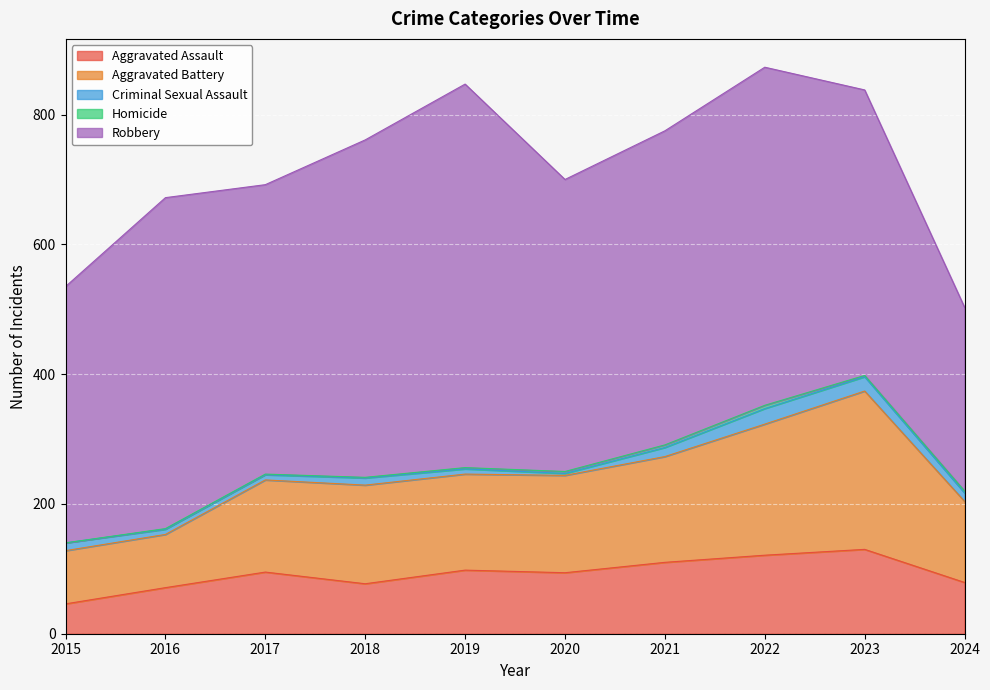

Is the value of Homicide at 2024 greater than the value of Aggravated Assault at 2024?

No